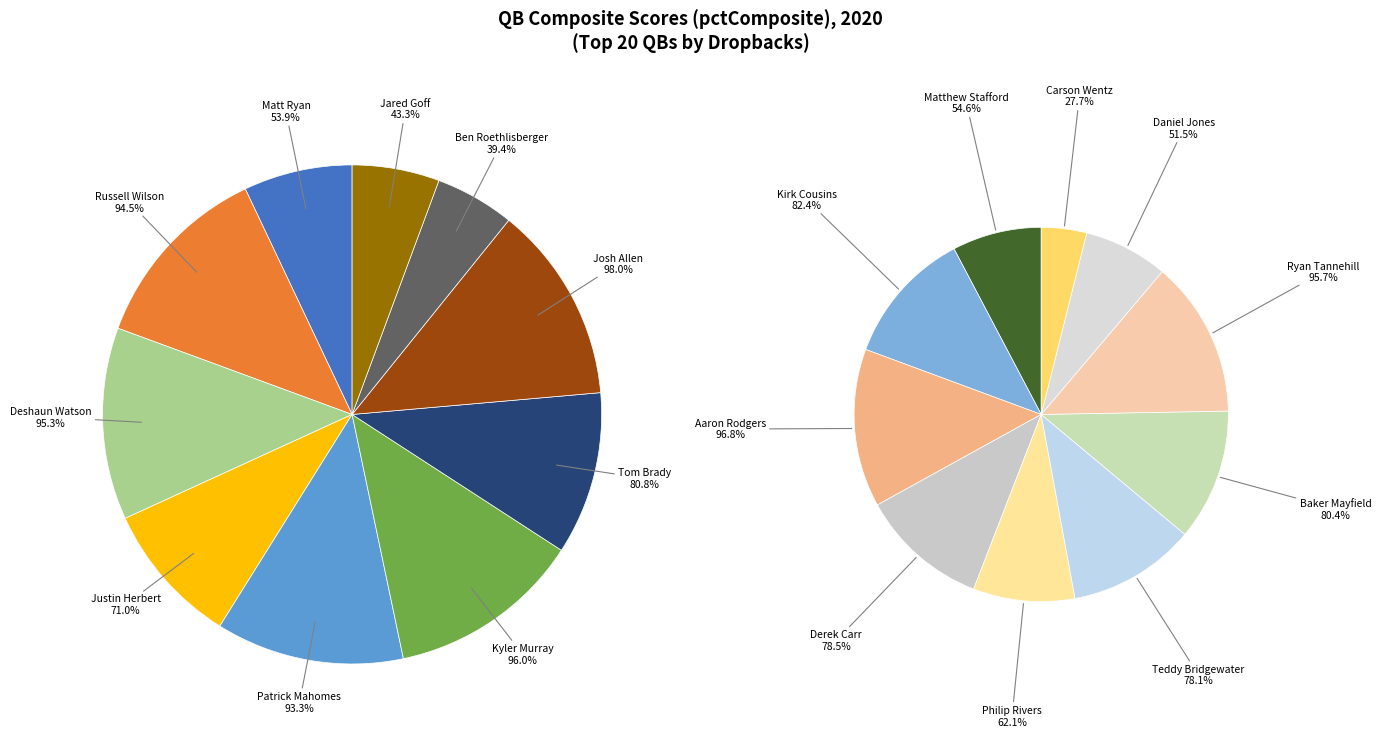

Combined, what portion of the pie is Carson Wentz and Baker Mayfield?

7.3%